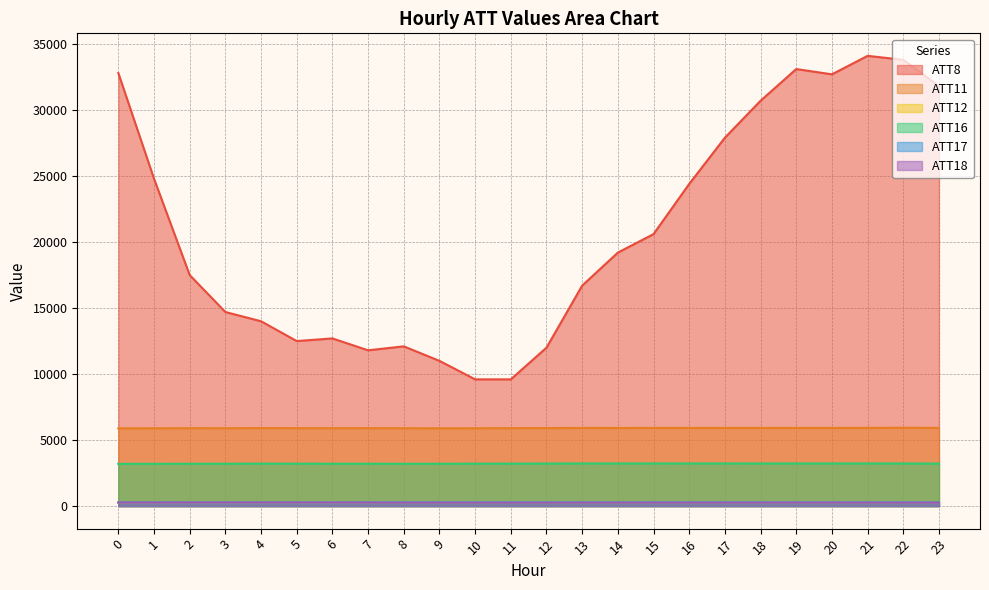

Reading left to right, transcribe all the data shown in this chart.

ATT8: 32800.0	24800.0	17500.0	14700.0	14000.0	12500.0	12700.0	11800.0	12100.0	11000.0	9600.0	9600.0	12000.0	16700.0	19200.0	20600.0	24400.0	27900.0	30700.0	33100.0	32700.0	34100.0	33800.0	31800.0
ATT11: 5891.6	5894.7	5900.1	5898.9	5909.8	5904.5	5900.8	5905.1	5898.9	5893.5	5896.7	5903.2	5910.6	5919.8	5918.3	5919.8	5920.0	5922.1	5919.9	5919.3	5921.7	5926.0	5932.5	5925.0
ATT12: 264.8	265.2	265.0	264.5	265.1	265.1	265.2	266.3	266.2	264.9	264.2	264.5	264.6	264.9	265.0	265.4	265.6	265.9	266.3	266.1	266.2	266.5	266.6	266.4
ATT16: 3202.0	3202.3	3207.7	3211.4	3218.4	3215.2	3211.9	3211.0	3206.0	3209.0	3215.5	3218.6	3223.8	3229.0	3227.9	3228.7	3229.4	3230.2	3227.0	3228.1	3228.6	3228.6	3227.7	3220.5
ATT17: 282.2	282.3	282.0	281.7	282.4	282.3	281.8	282.4	282.5	281.9	282.0	282.6	282.6	282.6	282.1	281.8	281.7	281.9	281.8	281.8	282.2	282.5	283.1	283.1
ATT18: 269.0	267.9	270.1	271.7	269.9	270.0	270.9	268.5	267.0	266.6	264.7	262.2	264.1	265.1	265.7	267.2	267.4	266.7	266.9	267.5	268.1	266.8	263.1	264.2